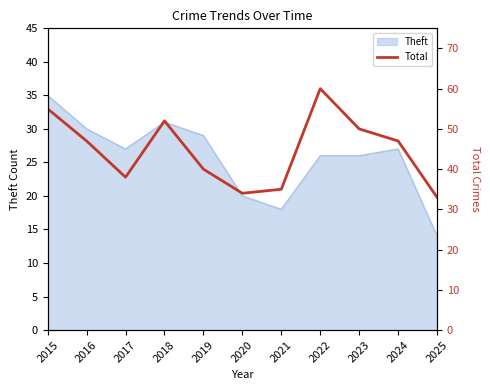

Which category has the lowest value in the Theft series?

2025